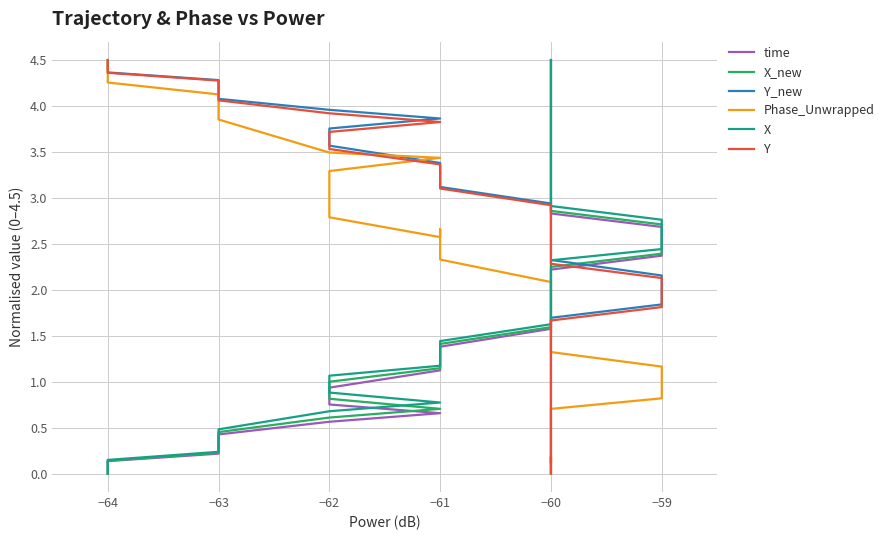

The value of Y_new at −64 is 2.5. True or false?

False